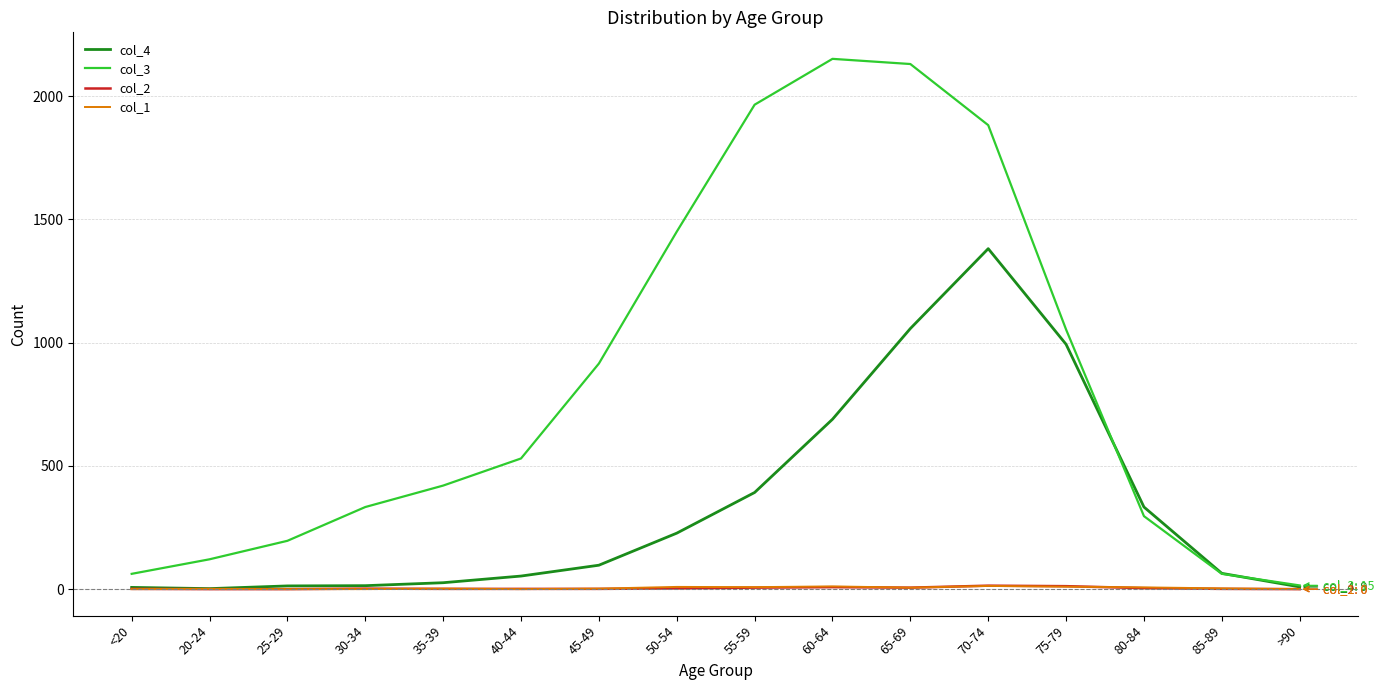

What is the sum of the col_1 values at 50-54 and 55-59?

17